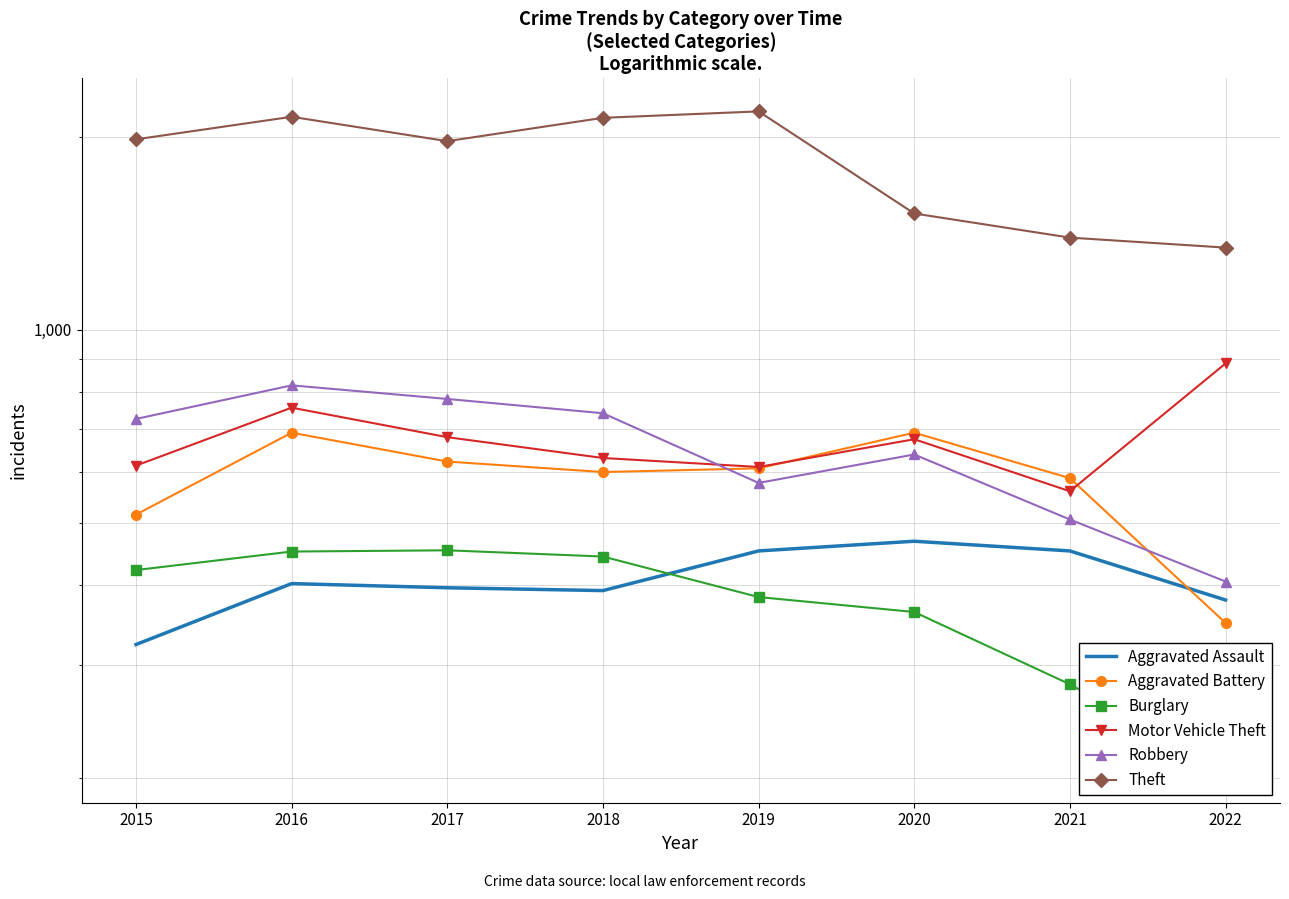

What is the value of the Aggravated Battery point at the 1st from the left?

515